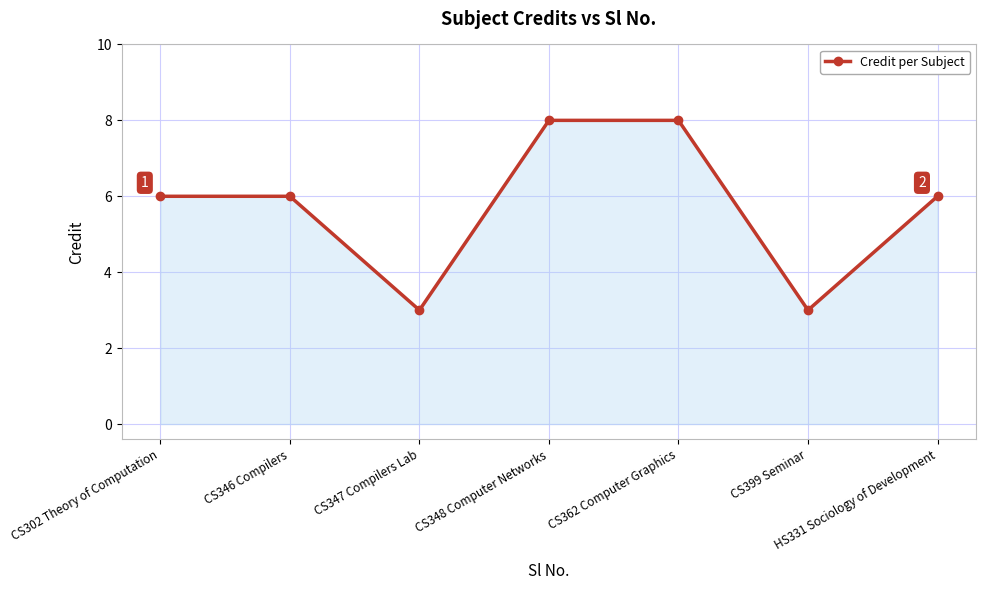

True or false: the data shows 8 at HS331 Sociology of Development.

False